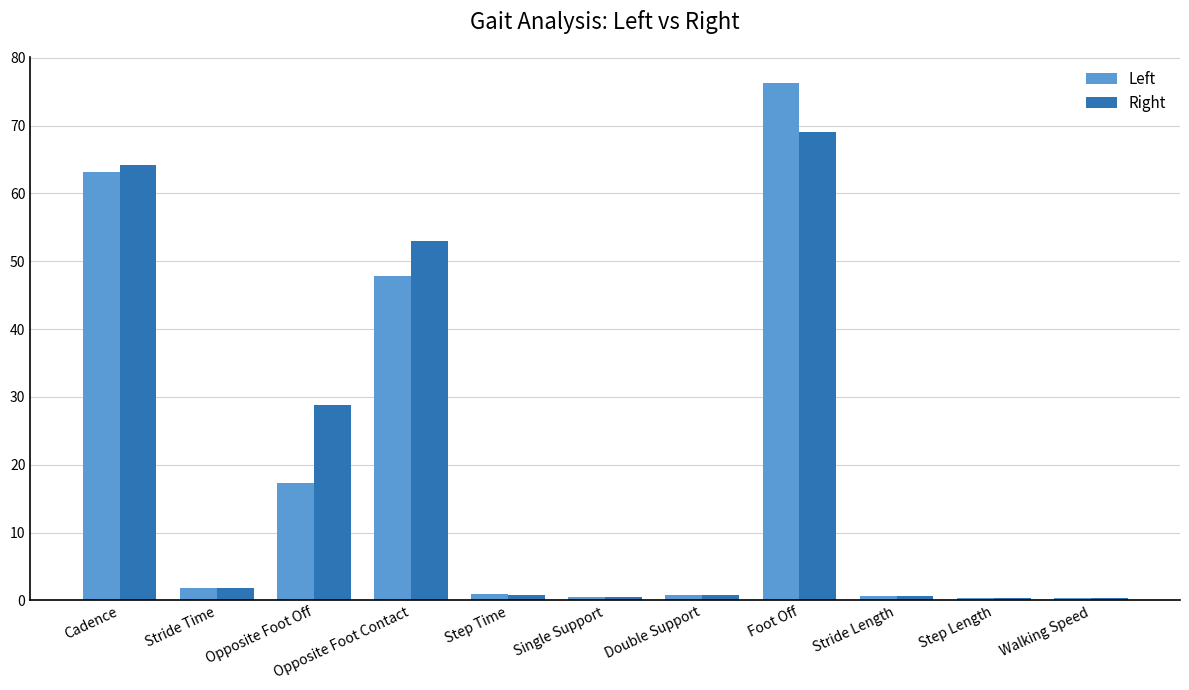

Rank the series by their maximum value, from lowest to highest.

Right, Left